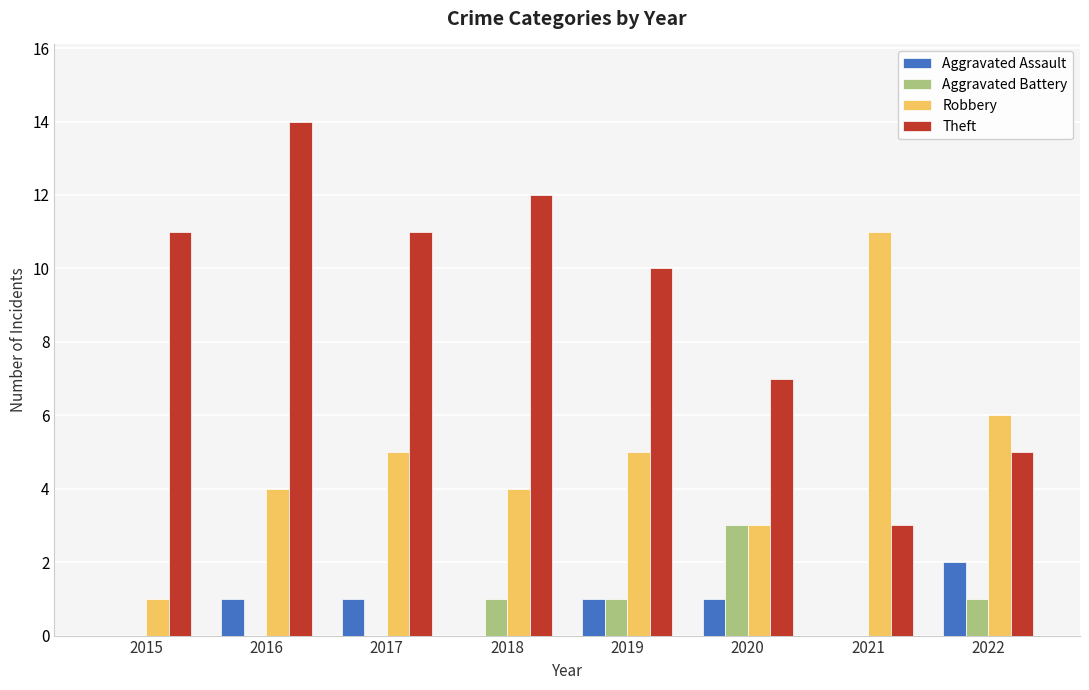

Is the value of Theft at 2017 greater than the value of Robbery at 2018?

Yes